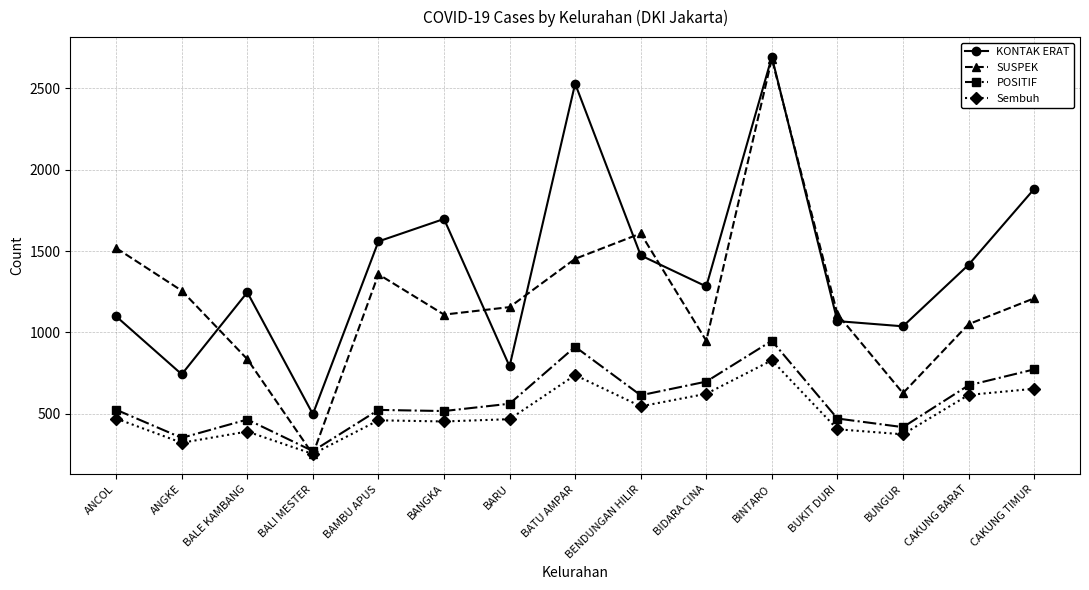

True or false: KONTAK ERAT and POSITIF cross at least once.

False